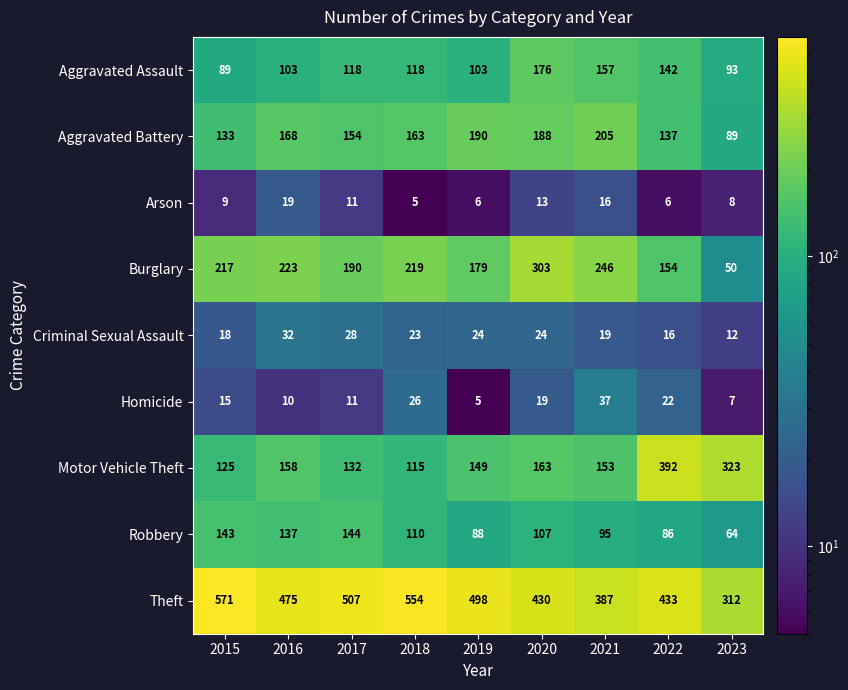

How many series are shown in this chart?

9